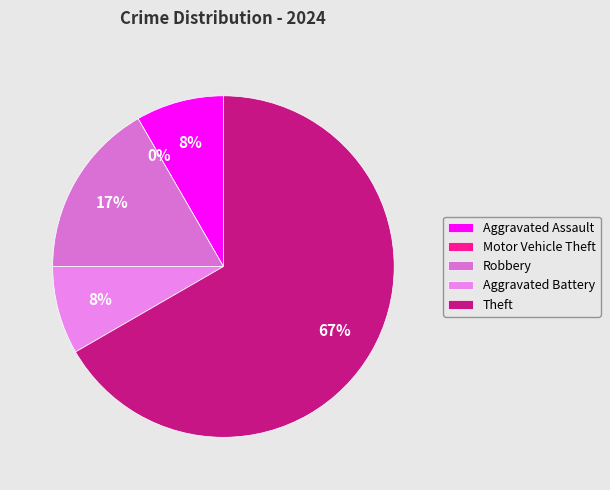

Which category has the biggest portion of the pie?

Theft